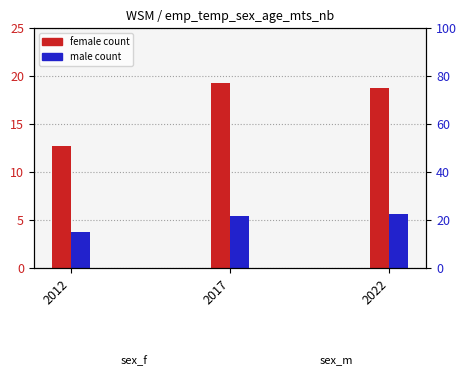

At which category is the sum across all series the highest?

2017